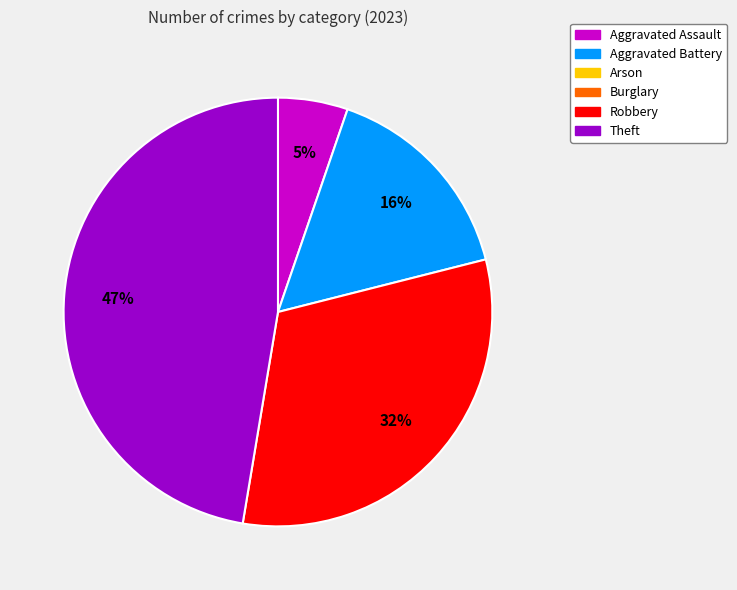

Is there any slice that represents more than half of the pie?

No